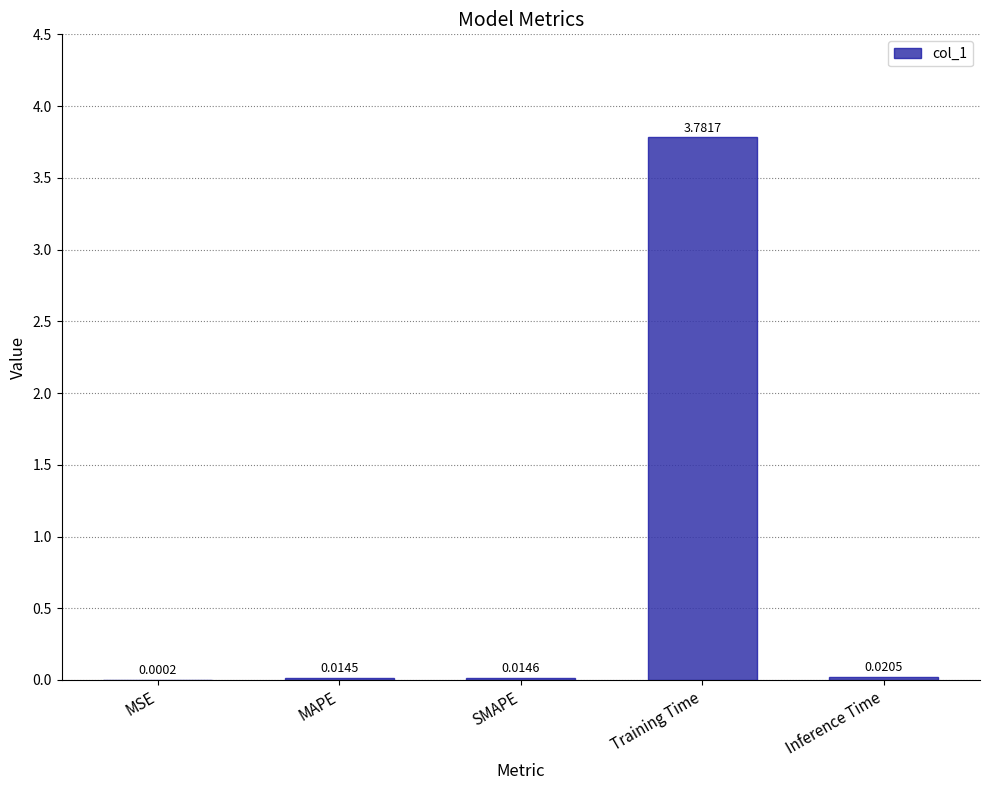

Are the bars horizontal?

No